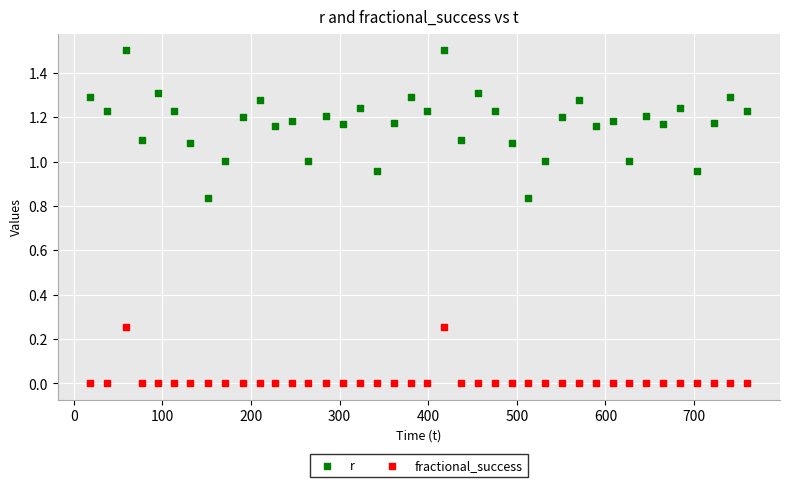

Which series has the widest spread of Y values?

r